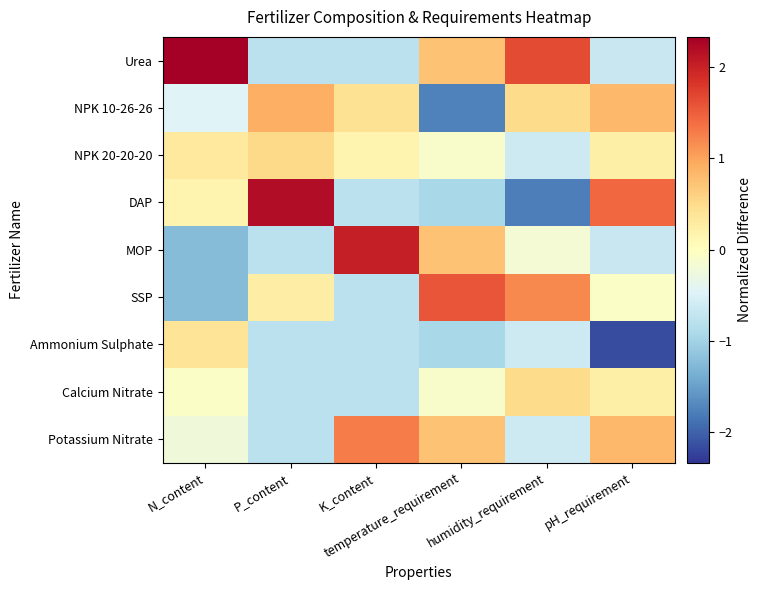

Reading left to right, extract all data points from this chart.

Urea: N_content=2.3	P_content=-0.8	K_content=-0.8	temperature_requirement=0.7	humidity_requirement=1.6	pH_requirement=-0.7
NPK 10-26-26: N_content=-0.5	P_content=0.9	K_content=0.4	temperature_requirement=-1.8	humidity_requirement=0.5	pH_requirement=0.8
NPK 20-20-20: N_content=0.3	P_content=0.5	K_content=0.2	temperature_requirement=-0.1	humidity_requirement=-0.6	pH_requirement=0.2
DAP: N_content=0.2	P_content=2.2	K_content=-0.8	temperature_requirement=-0.9	humidity_requirement=-1.8	pH_requirement=1.4
MOP: N_content=-1.2	P_content=-0.8	K_content=2.0	temperature_requirement=0.7	humidity_requirement=-0.2	pH_requirement=-0.7
SSP: N_content=-1.2	P_content=0.3	K_content=-0.8	temperature_requirement=1.6	humidity_requirement=1.2	pH_requirement=-0.1
Ammonium Sulphate: N_content=0.4	P_content=-0.8	K_content=-0.8	temperature_requirement=-0.9	humidity_requirement=-0.6	pH_requirement=-2.2
Calcium Nitrate: N_content=-0.1	P_content=-0.8	K_content=-0.8	temperature_requirement=-0.1	humidity_requirement=0.5	pH_requirement=0.2
Potassium Nitrate: N_content=-0.2	P_content=-0.8	K_content=1.3	temperature_requirement=0.7	humidity_requirement=-0.6	pH_requirement=0.8